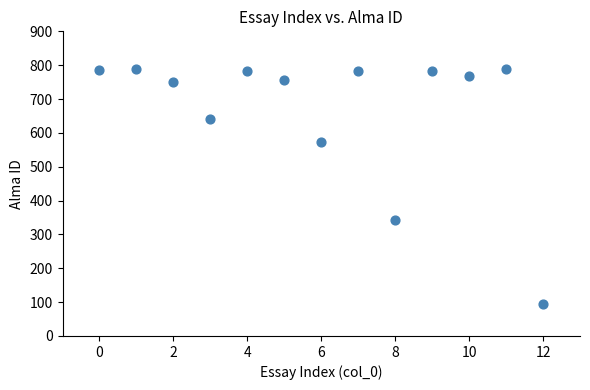

What is the range of Y values (max minus min)?

697